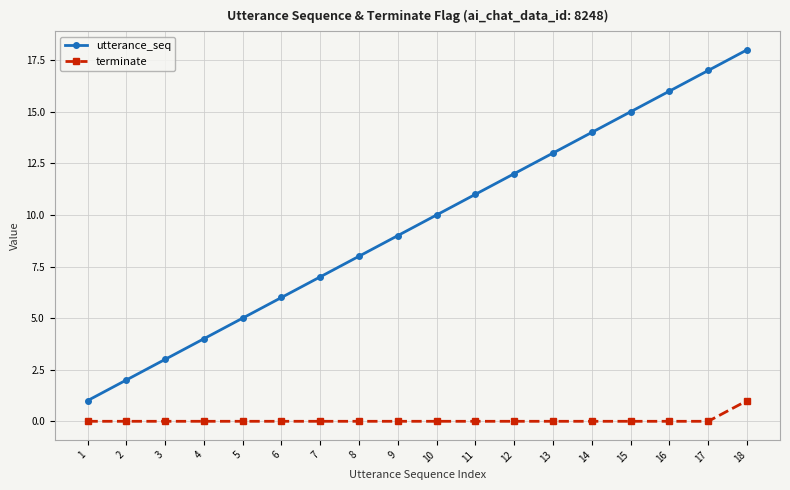

Rank the series by their maximum value, from highest to lowest.

utterance_seq, terminate